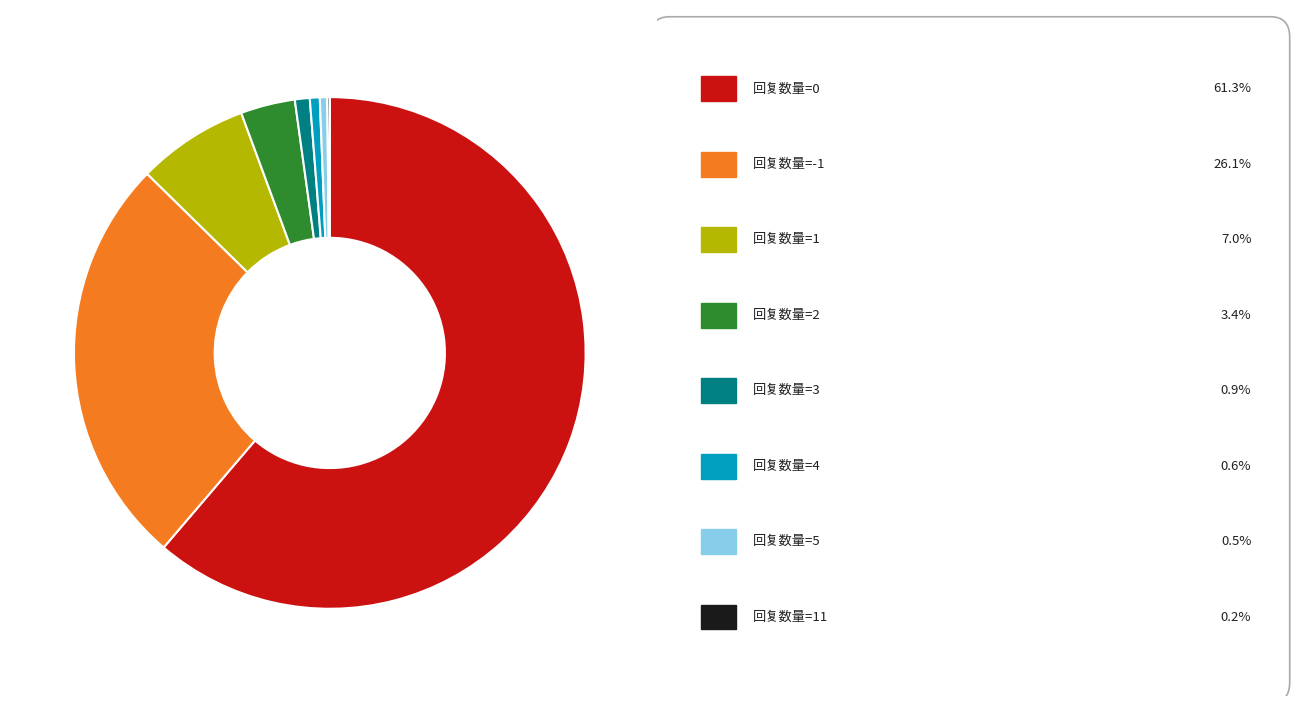

Is there any slice that represents more than half of the pie?

Yes